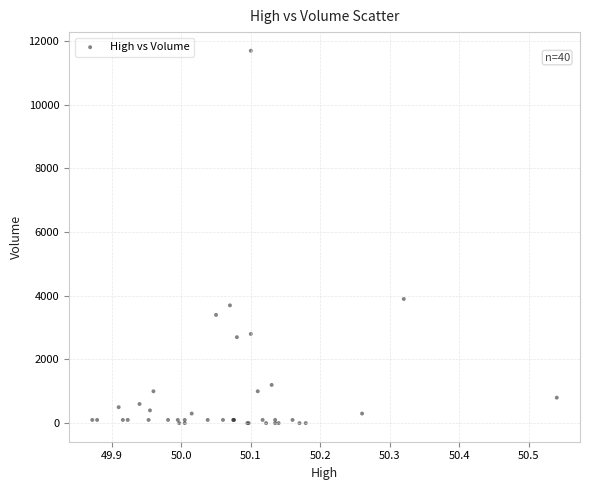

What Y value in the scatter plot is closest to 5850?

3900